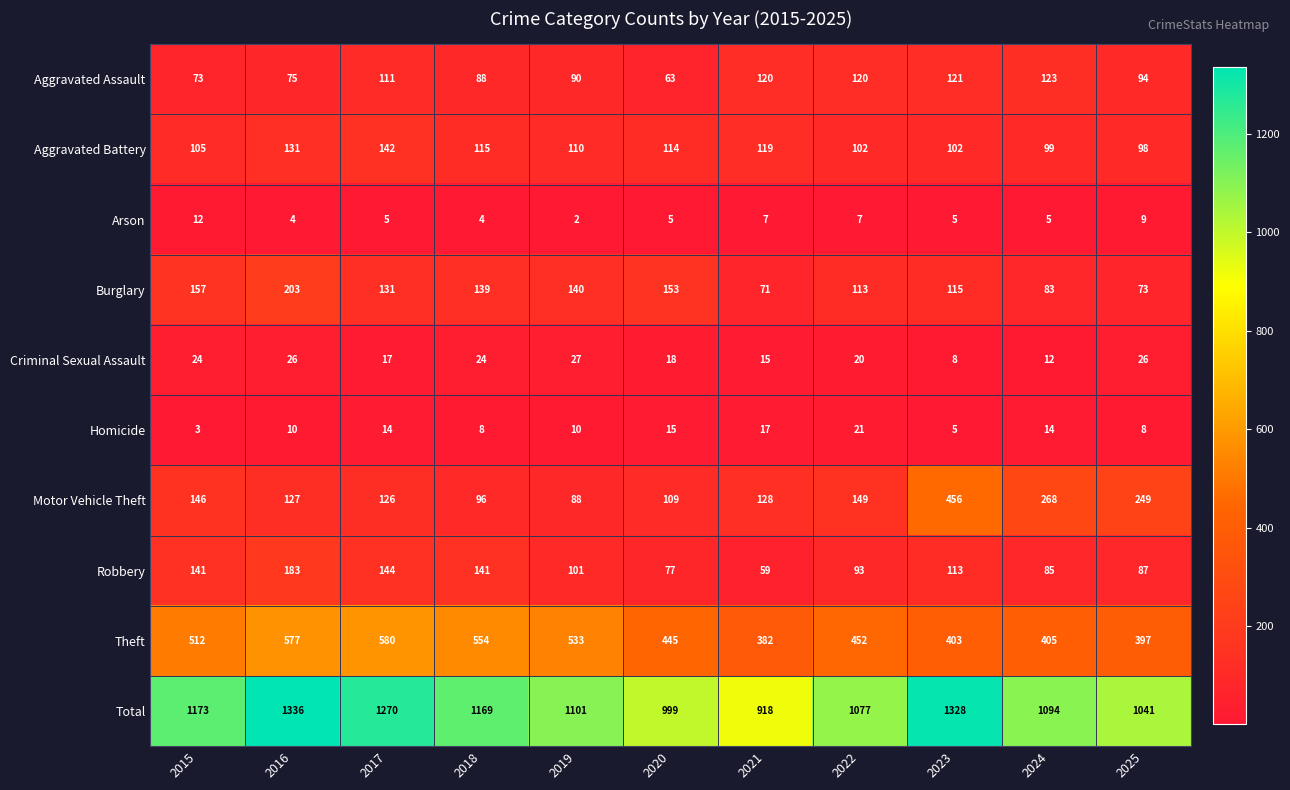

Where is Aggravated Battery nearest to the value 120?

2021